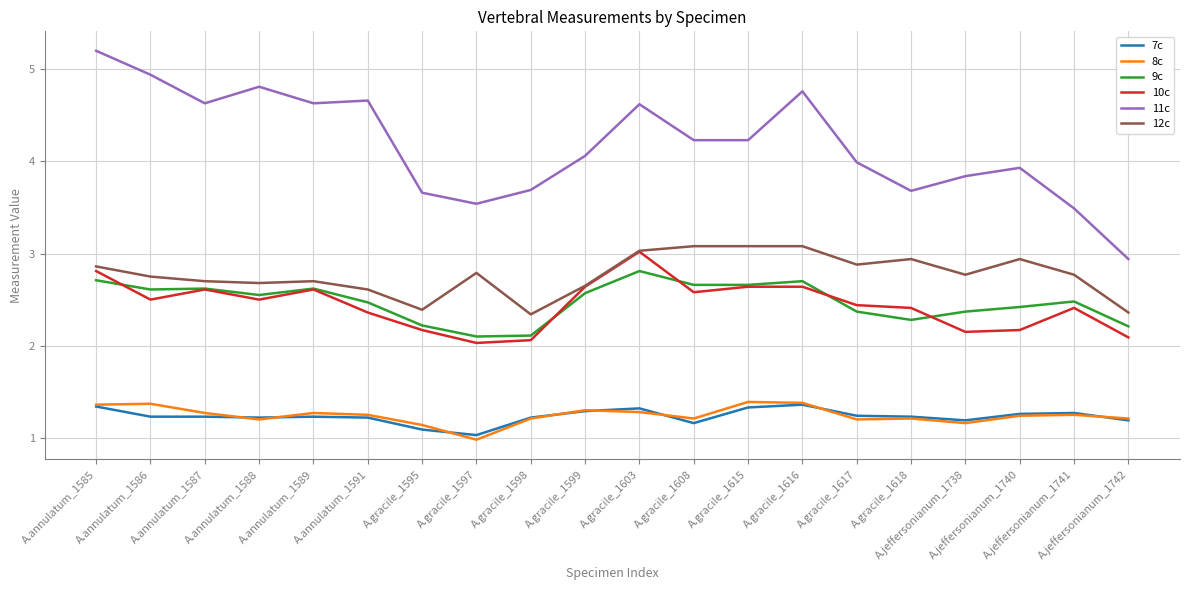

Is it true that 8c equals 2.0 at A.gracile_1615?

False